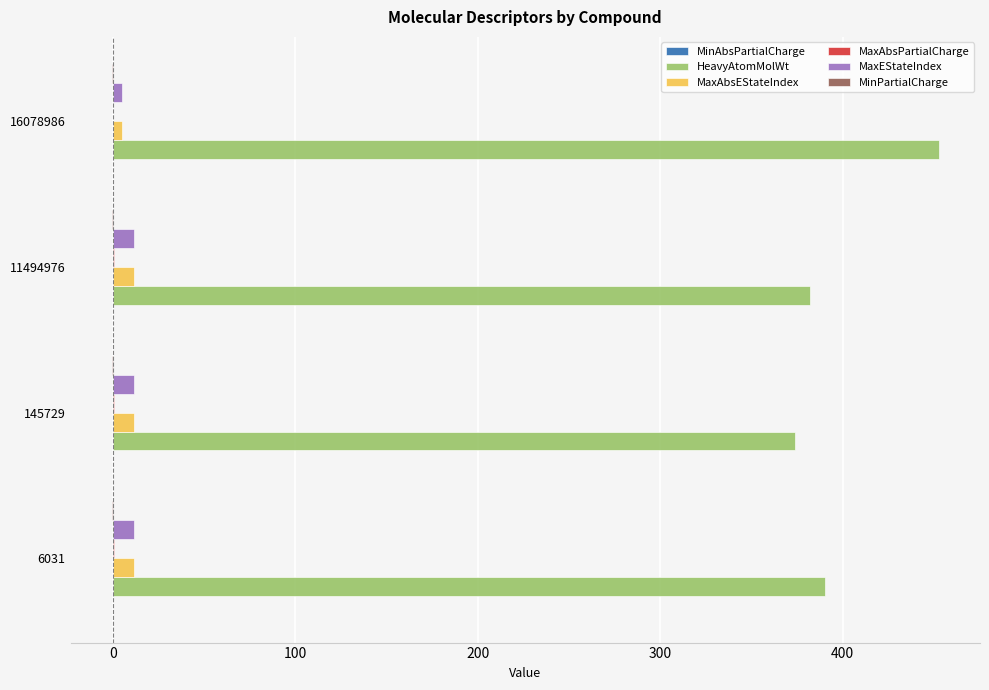

The MaxAbsEStateIndex series shows 11.7 at 6031. True or false?

True